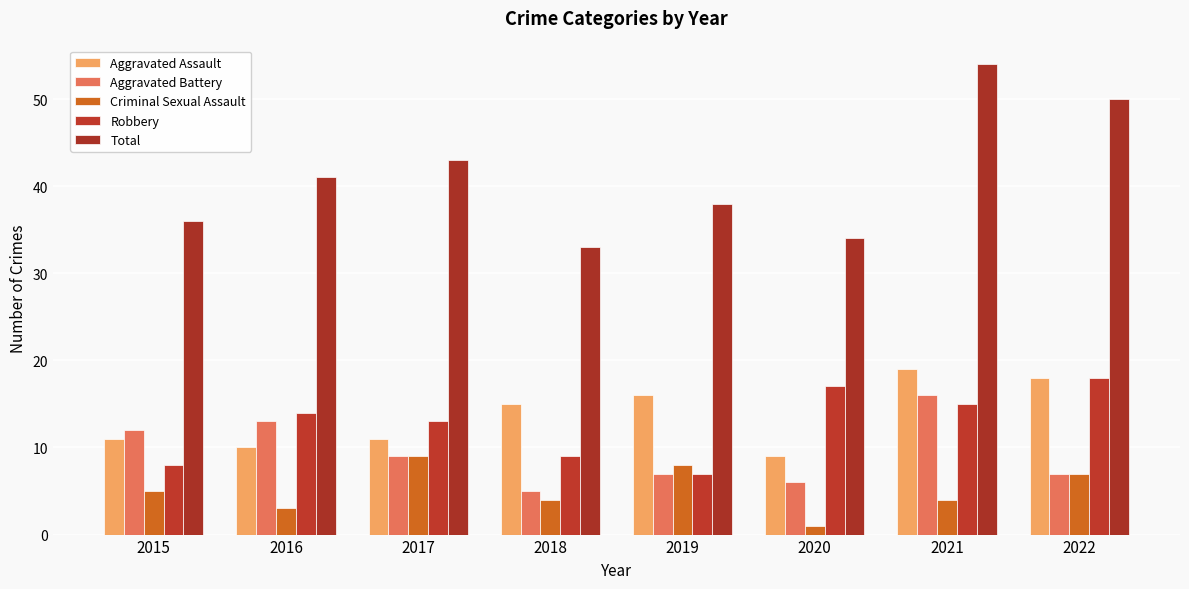

Read the Criminal Sexual Assault value at 2015.

5